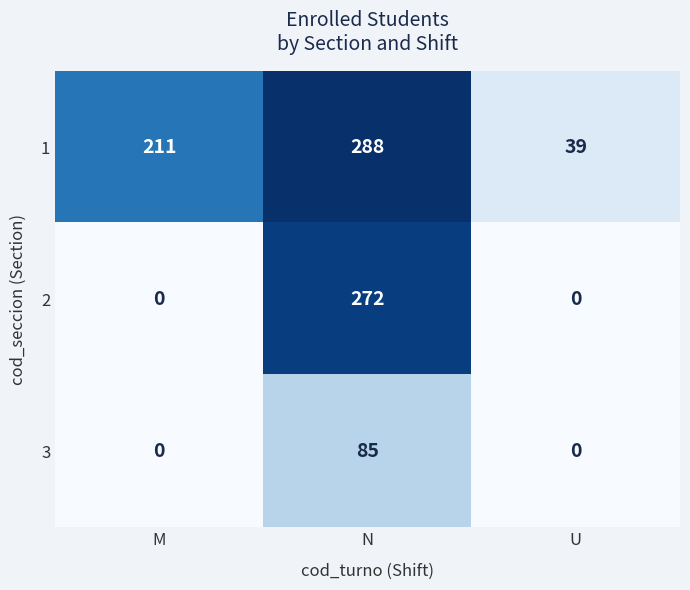

What is the approximate value of 1 at U, to the nearest 50?

50